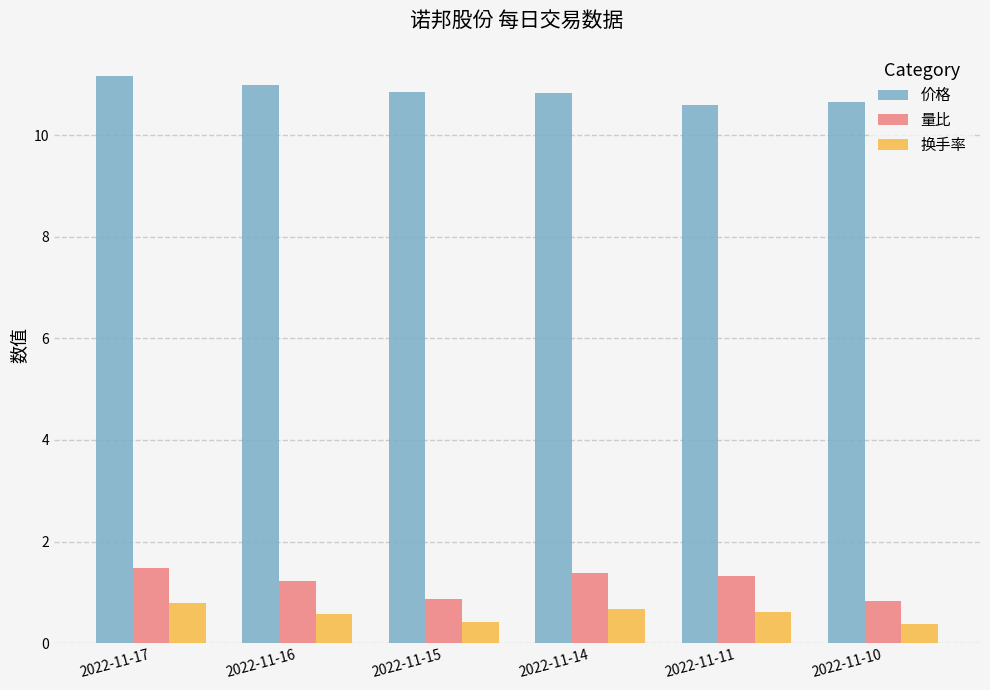

List the series in order of their peak value, highest first.

价格, 量比, 换手率